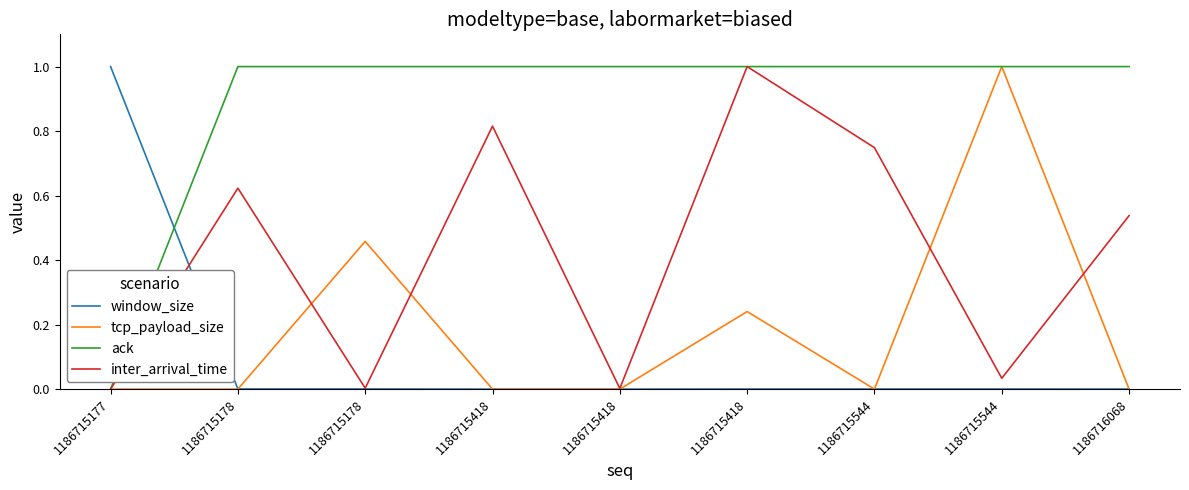

What is the difference between the ack values at 1186716068 and 1186715177?

1.0